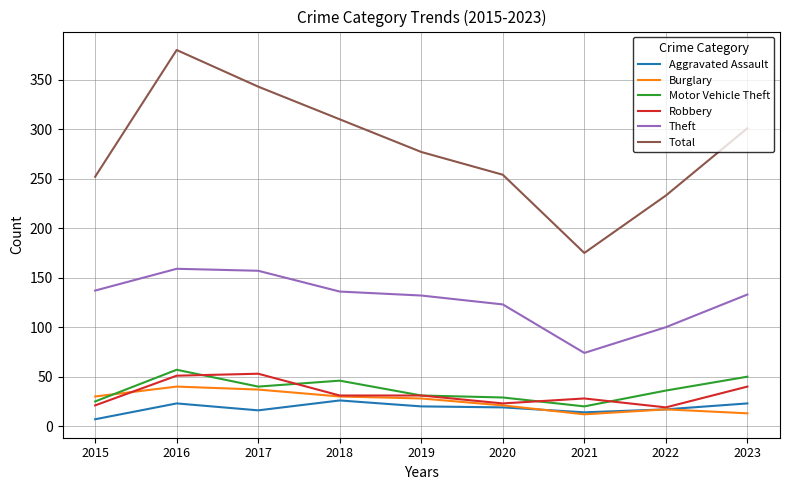

True or false: Robbery and Theft cross at least once.

False